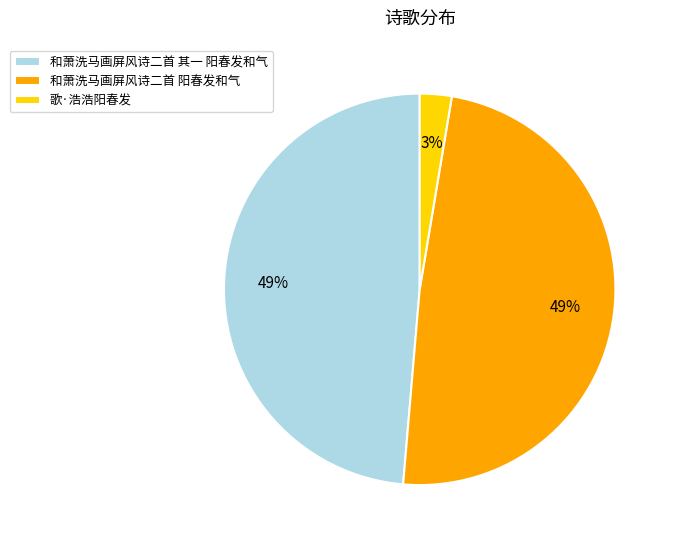

To the nearest percent, what is the combined percentage of 和萧洗马画屏风诗二首 阳春发和气 and 和萧洗马画屏风诗二首 其一 阳春发和气?

97%